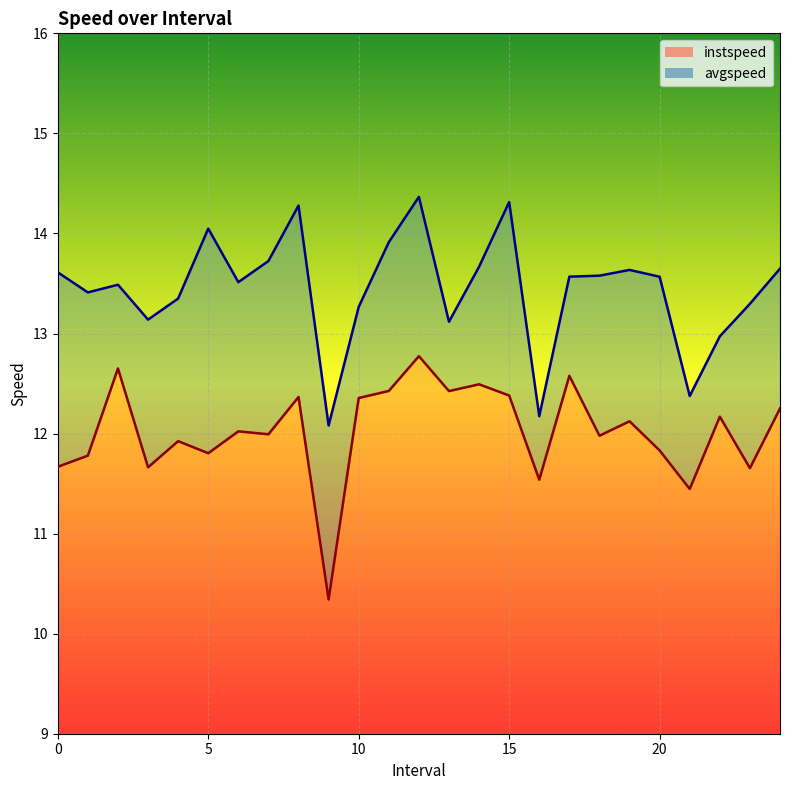

Which series changed the most between 2.0 and 15.0?

avgspeed